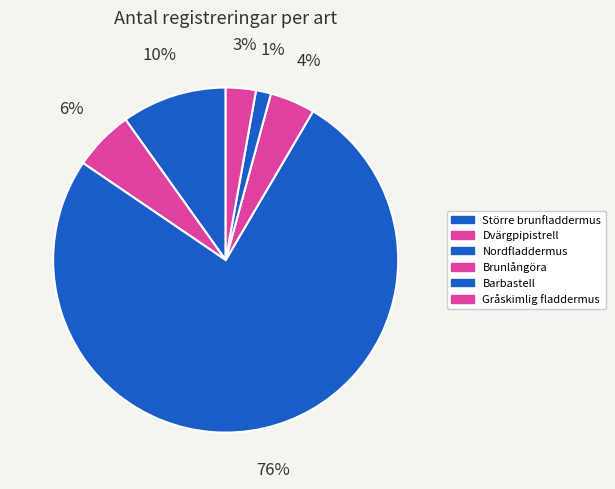

Which category accounts for the majority?

Nordfladdermus